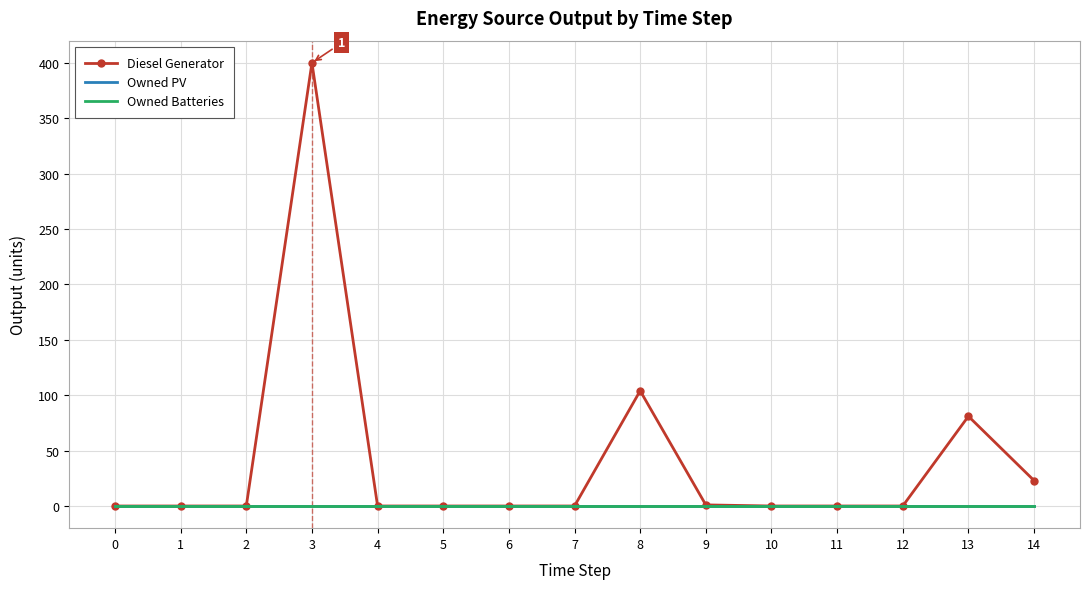

What is the total value across all series at 13?

81